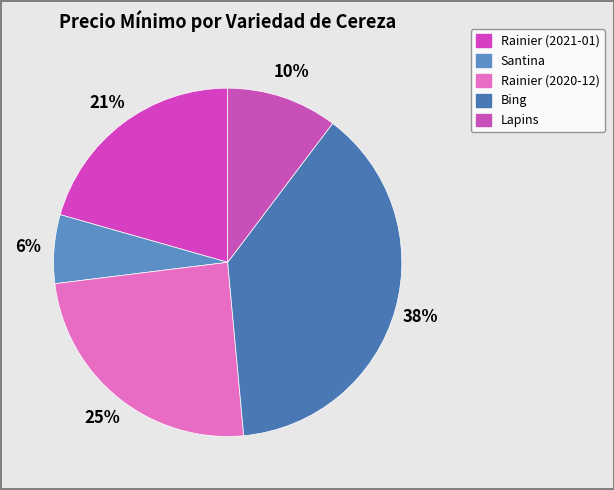

How many slices are in this pie chart?

5